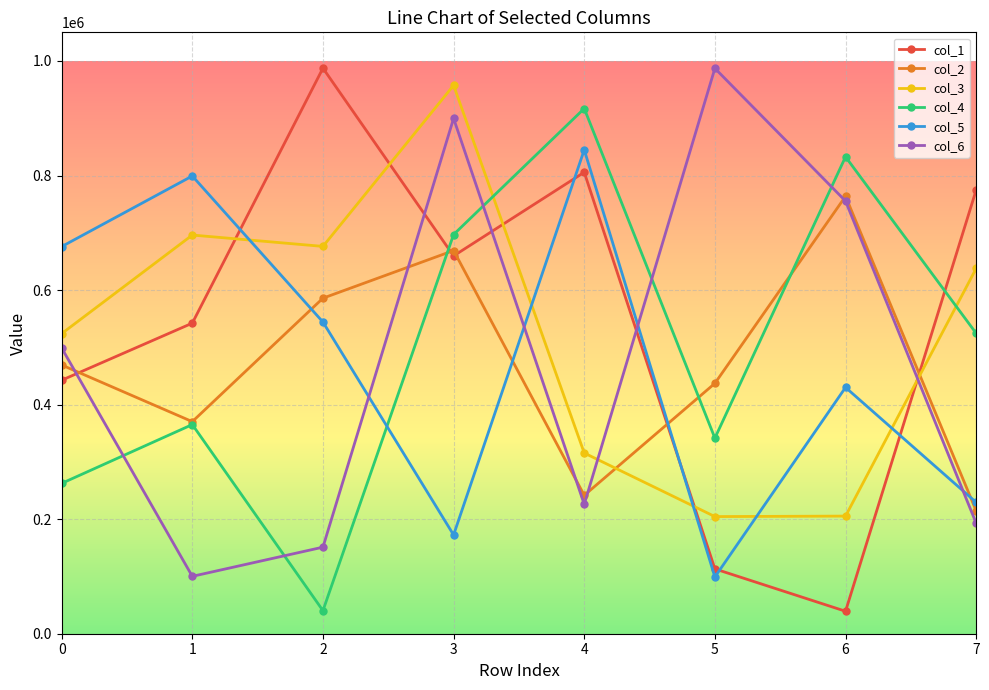

What value does the col_6 series have at 1, to the nearest 100?

100200